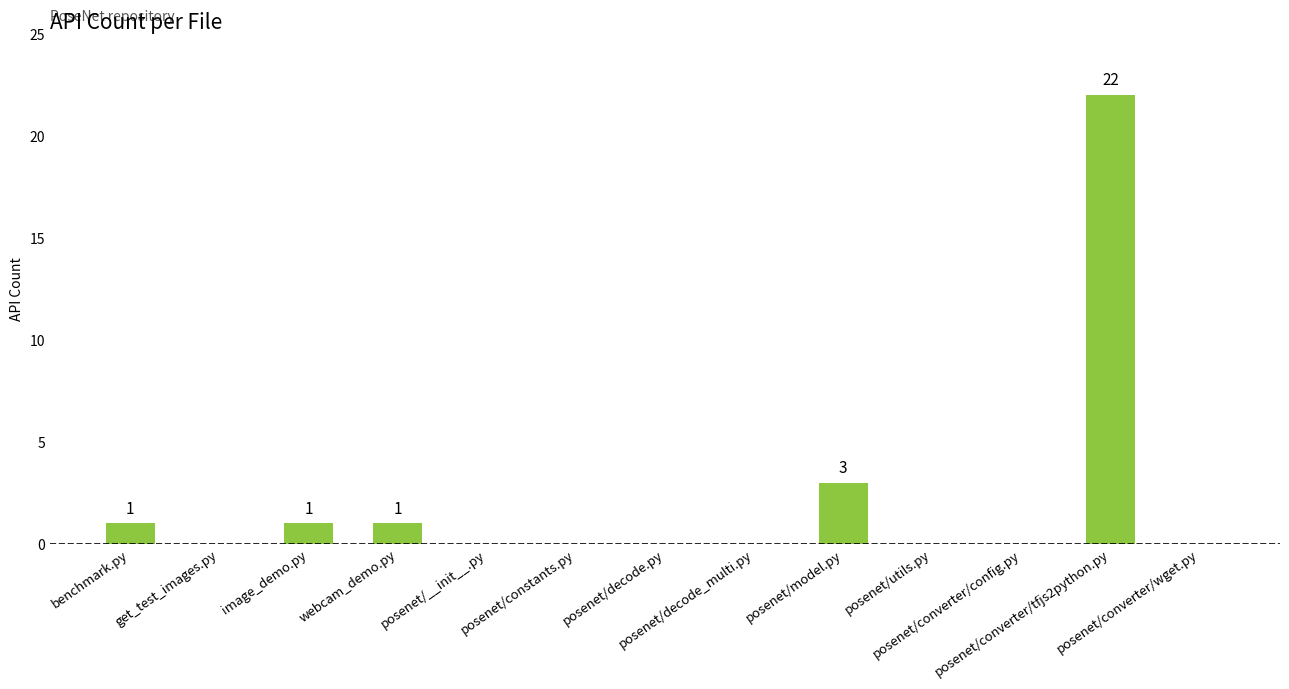

At which label is the value closest to 11?

posenet/model.py